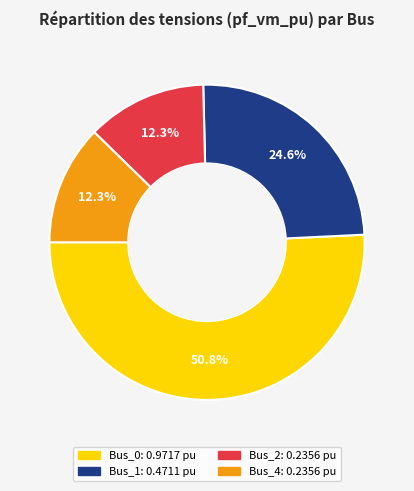

Does any single category account for the majority?

Yes